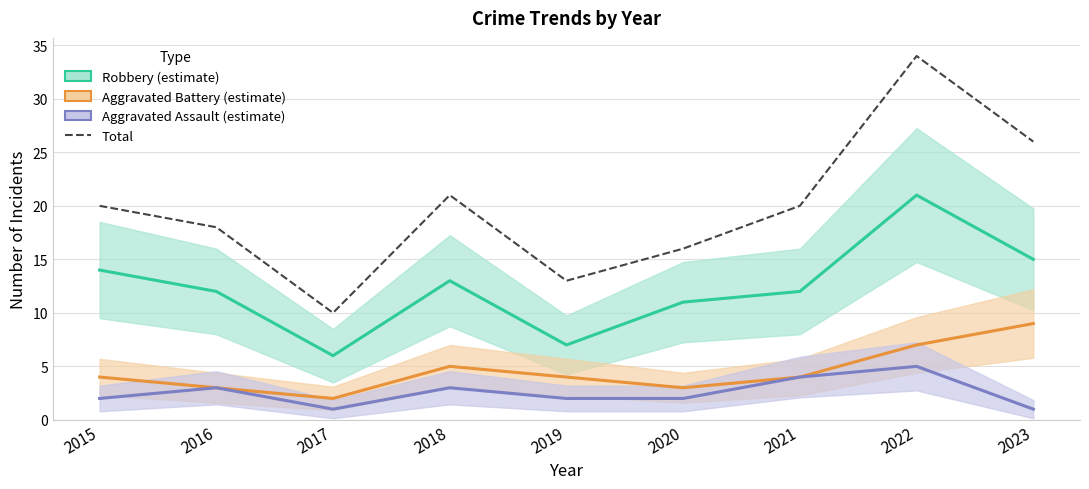

Reading left to right, what are all the values shown in this chart?

Robbery: 14	12	6	13	7	11	12	21	15
Aggravated Battery: 4	3	2	5	4	3	4	7	9
Aggravated Assault: 2	3	1	3	2	2	4	5	1
Total: 20	18	10	21	13	16	20	34	26